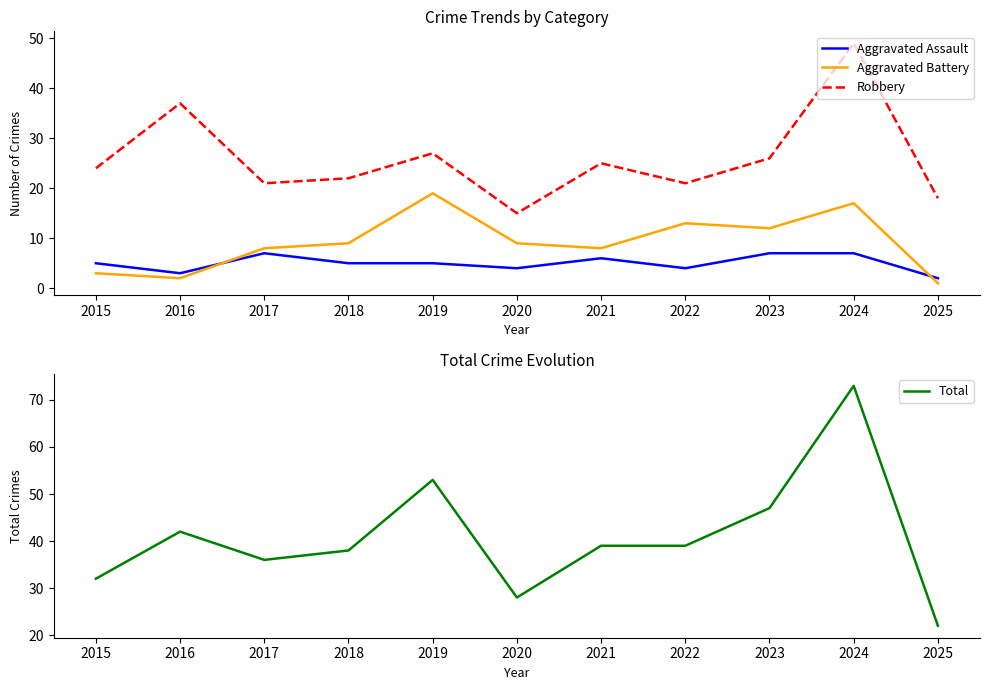

At how many categories does at least one series exceed 40?

4